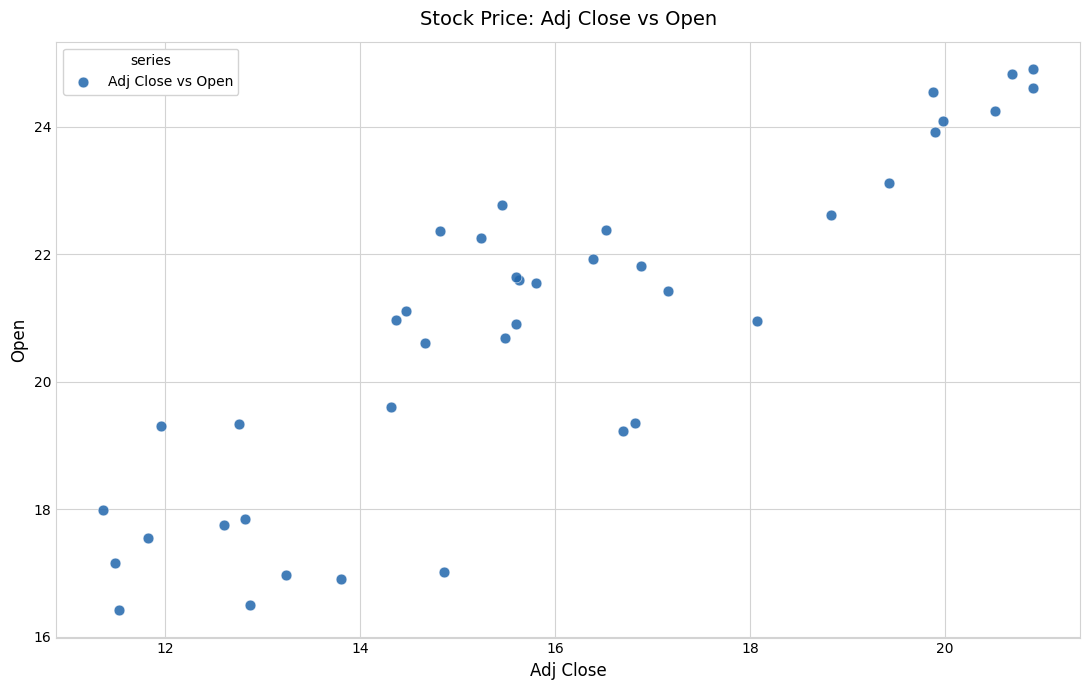

What Y value in the scatter plot is closest to 20?

19.6